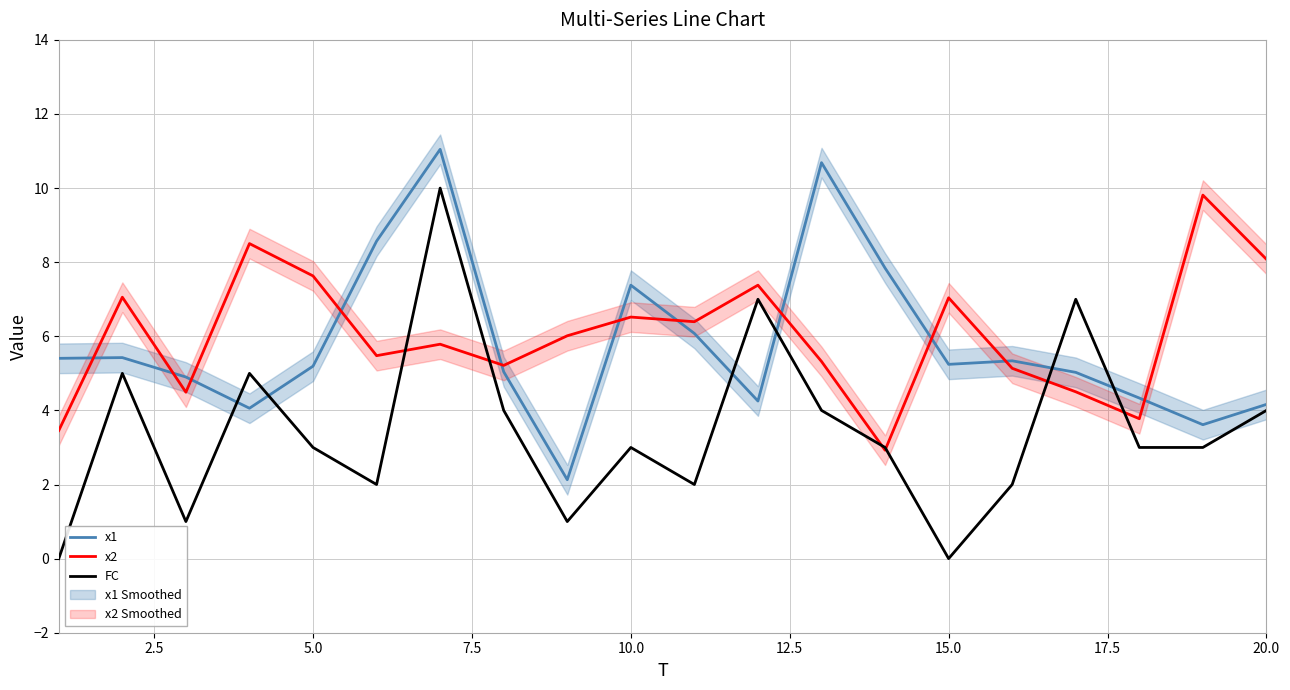

What is the highest value of the x1 series?

11.0